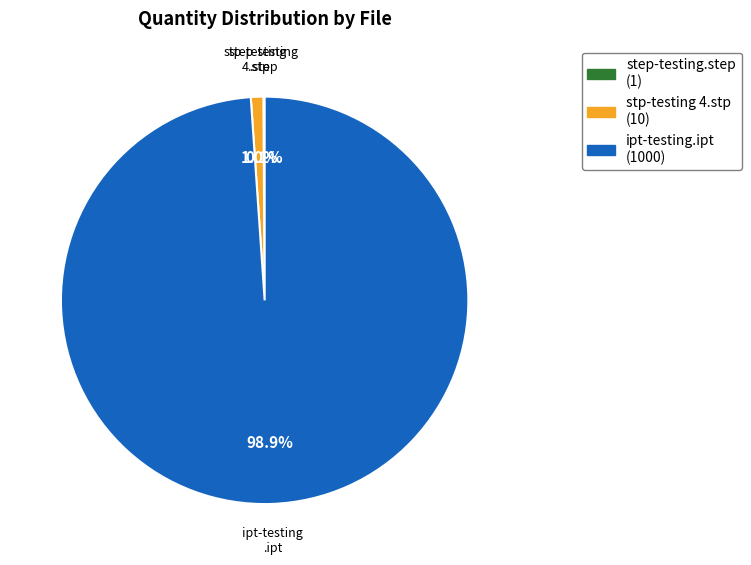

How much of the chart is everything except stp-testing 4.stp (10)?

99.0%